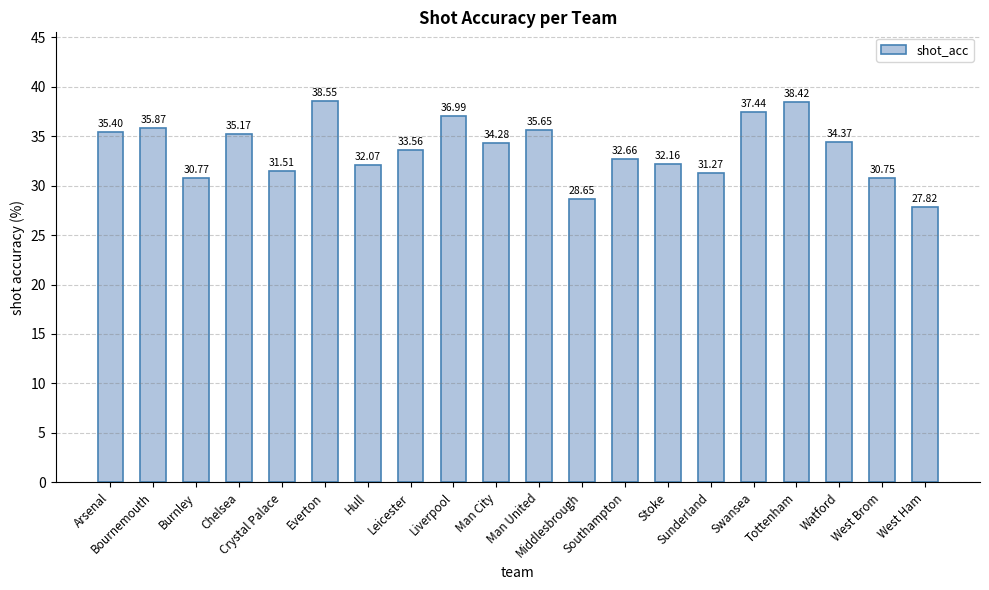

What is the difference between the second highest and minimum values?

10.6